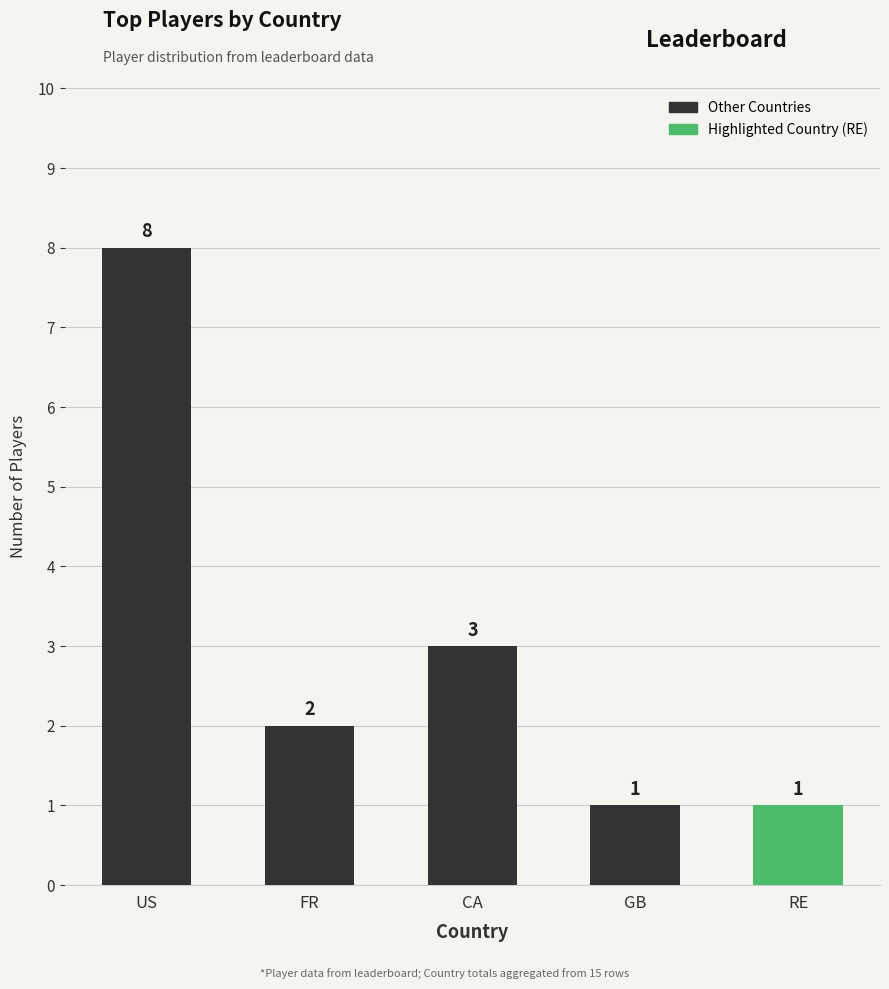

The chart shows a value of 1 at GB. True or false?

True